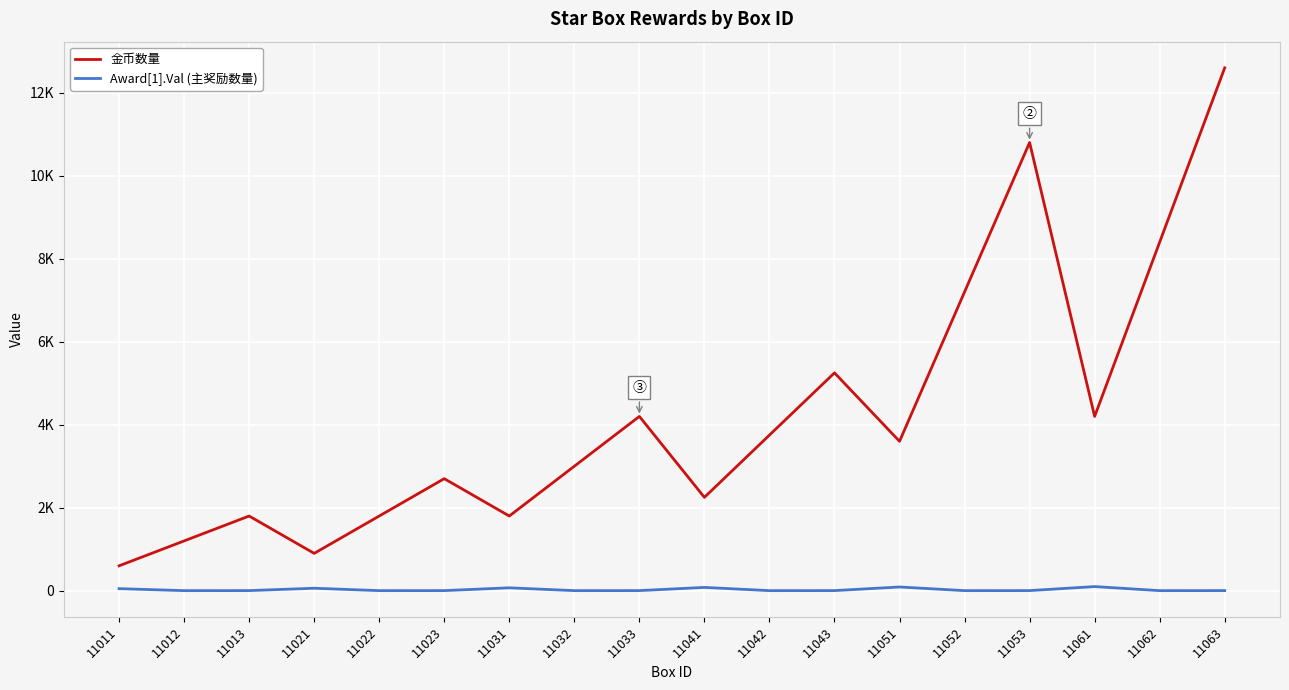

What is the average value of the 金币数量 series?

4225